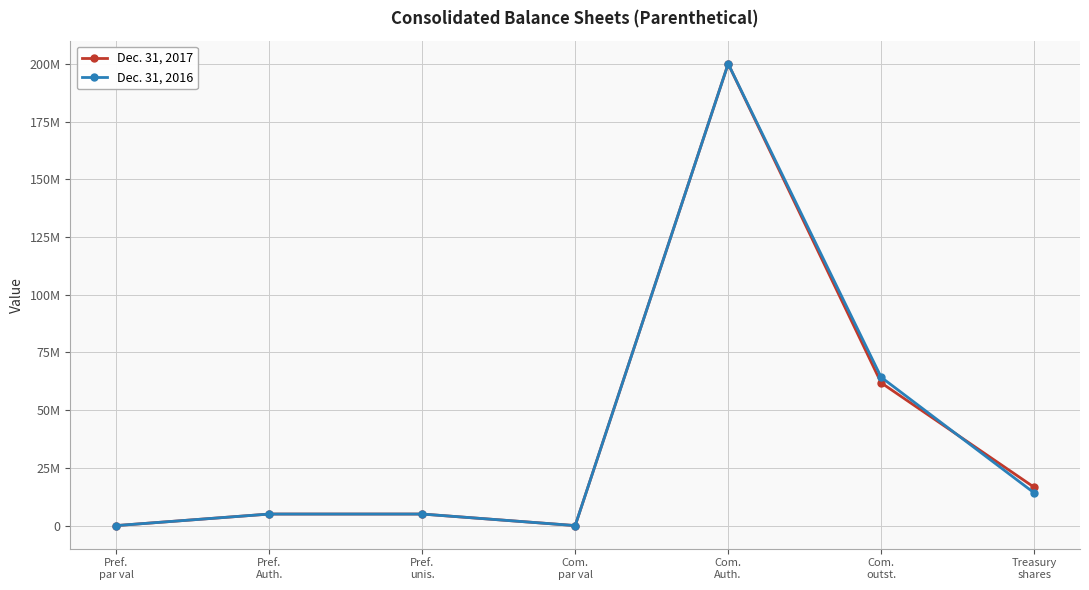

What is the label of the 6th point from the left?

Com.
outst.